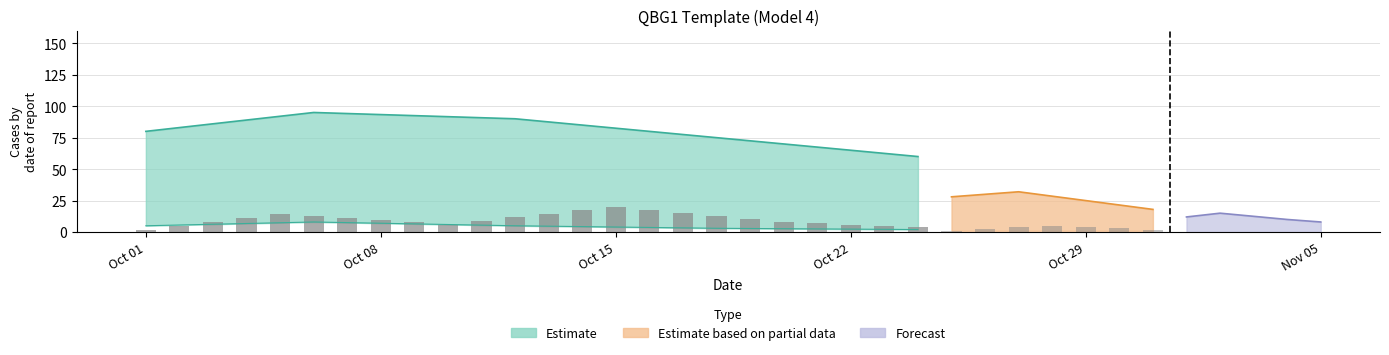

Between 19 and 9, which is larger?

19